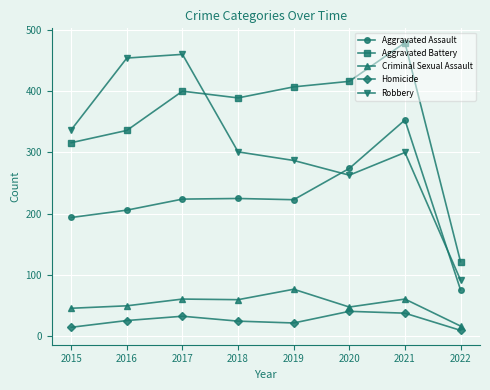

At how many categories does at least one series exceed 91?

8